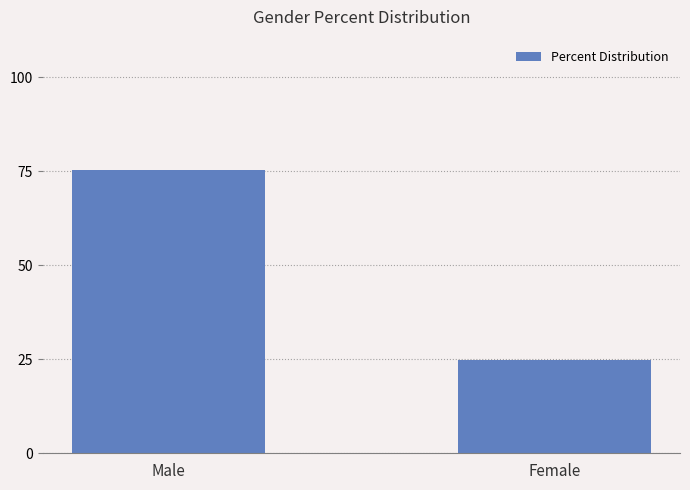

List the labels in order of value, largest first.

Male, Female